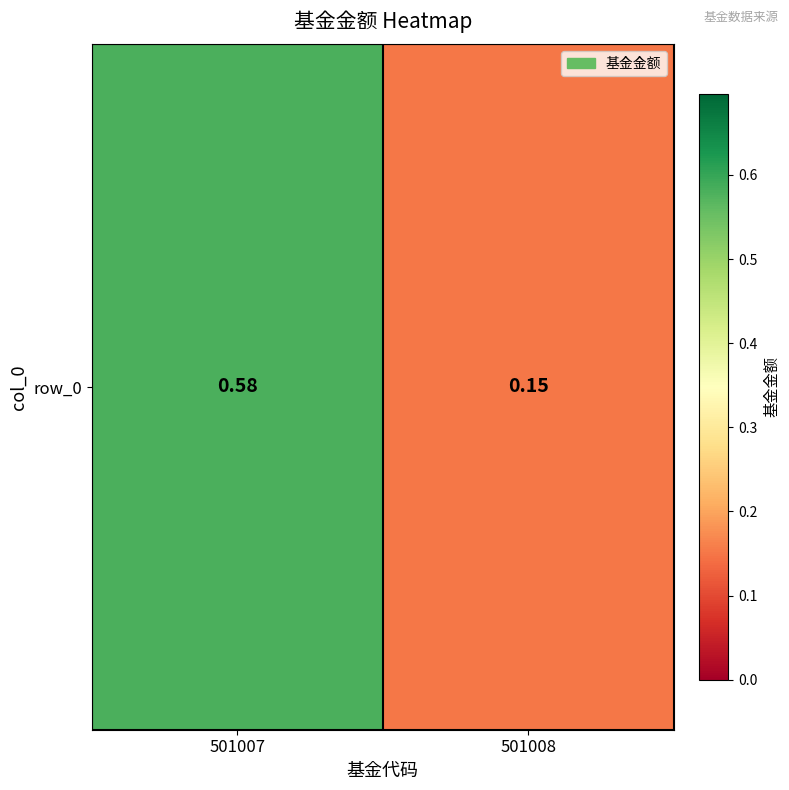

True or false: the data shows 0.0 at 501008.

False